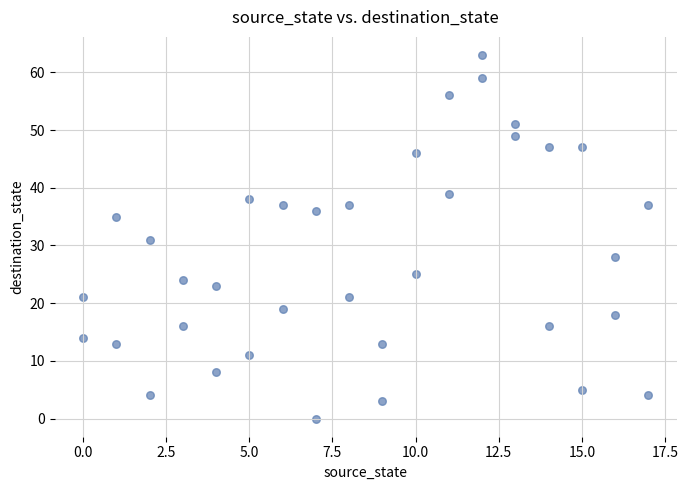

What is the range of Y values (max minus min)?

63